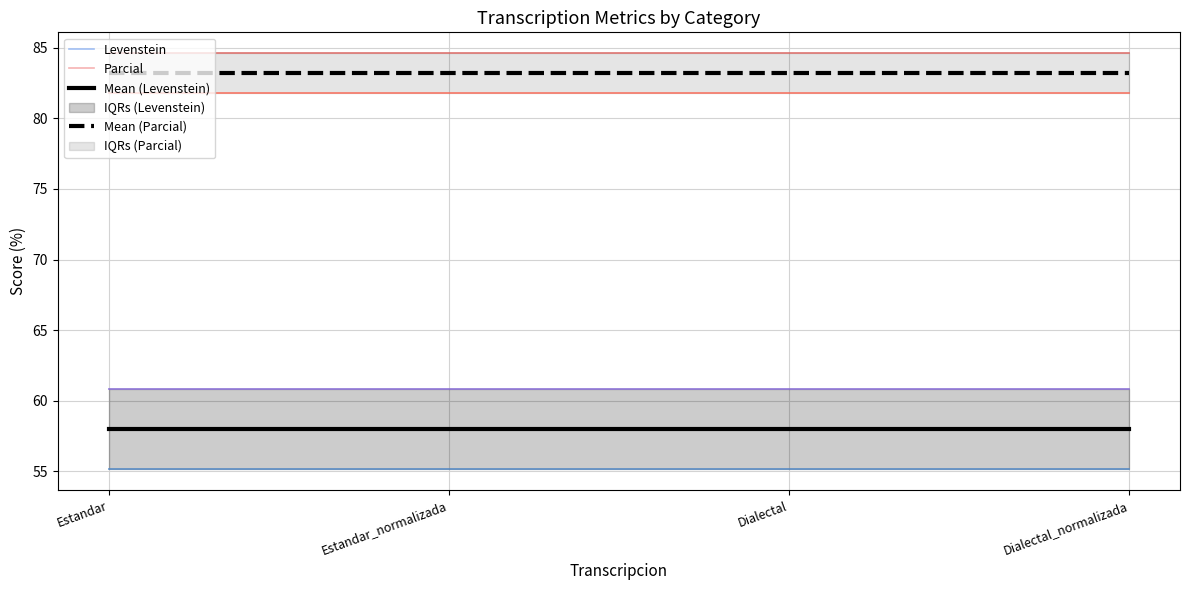

True or false: Levenstein and Mean (Levenstein) intersect in this chart.

False